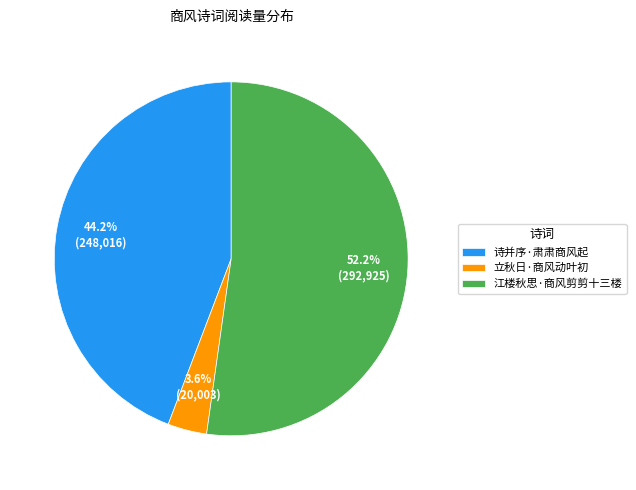

Which has a higher value, 立秋日·商风动叶初 or 江楼秋思·商风剪剪十三楼?

江楼秋思·商风剪剪十三楼